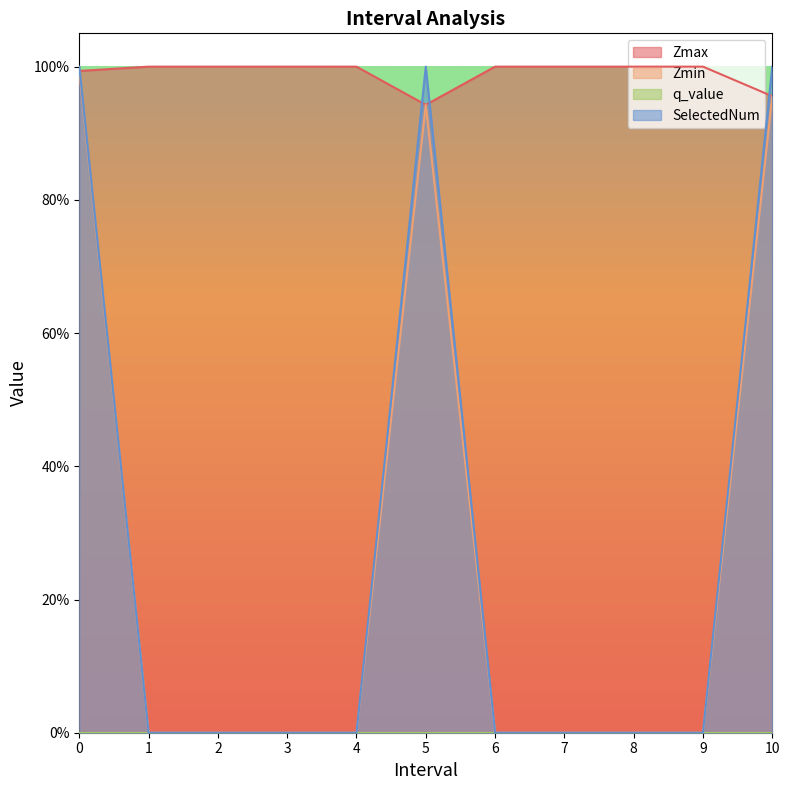

At how many categories does at least one series exceed 0?

11